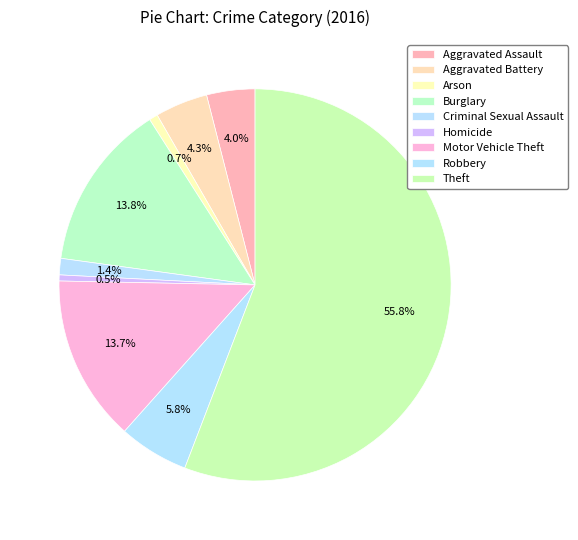

To the nearest percent, what portion does Motor Vehicle Theft represent?

14%